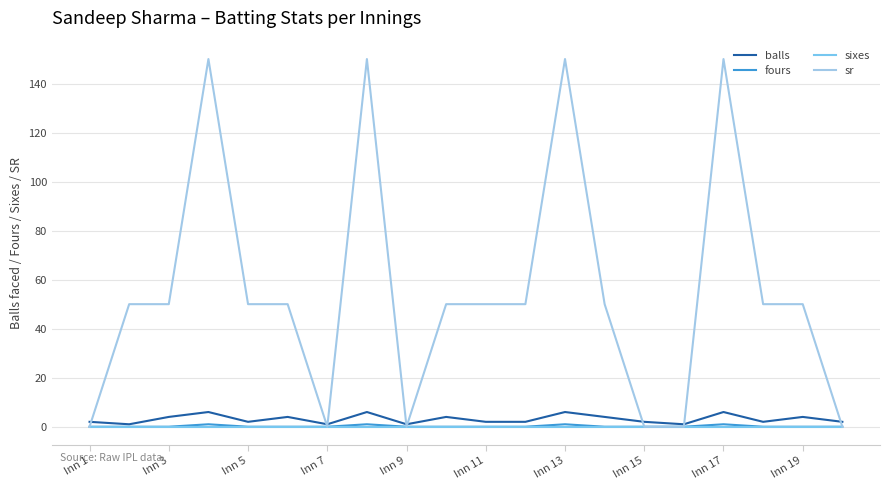

What is the highest value of the balls series?

6